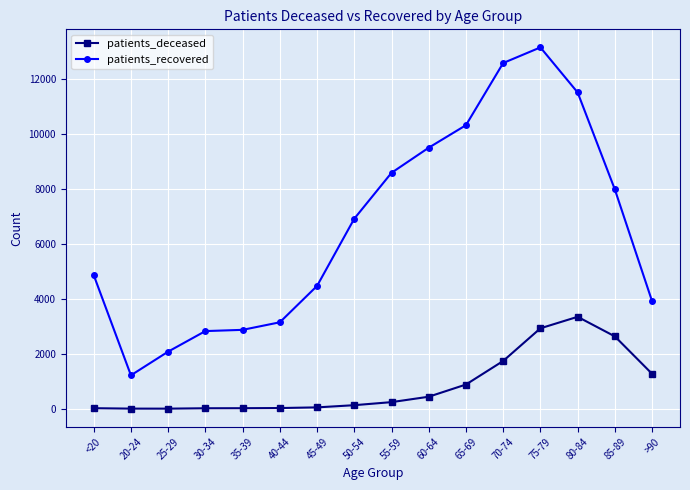

Is the value of patients_recovered at 55-59 greater than the value of patients_deceased at >90?

Yes